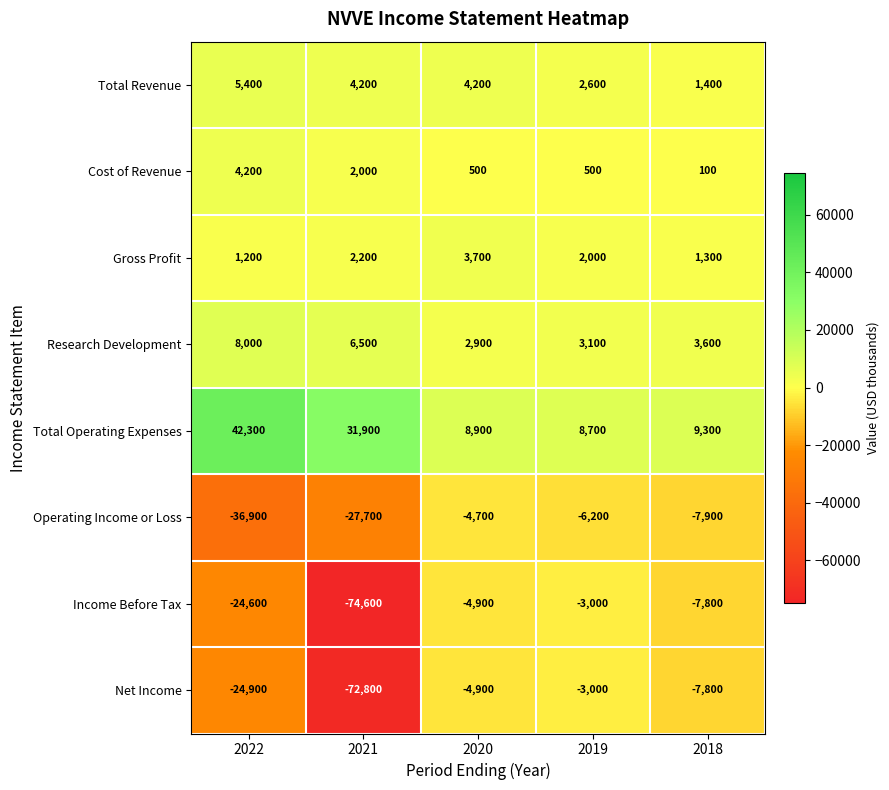

What is the maximum value for Net Income?

-3000